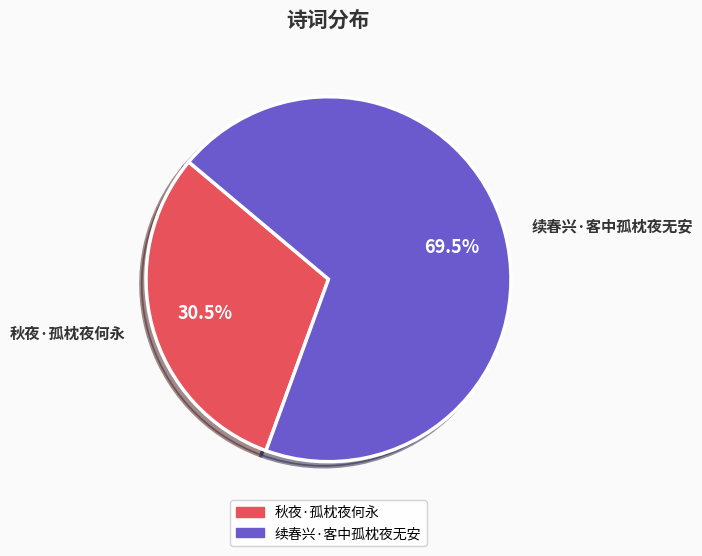

Which slice is the largest?

续春兴·客中孤枕夜无安